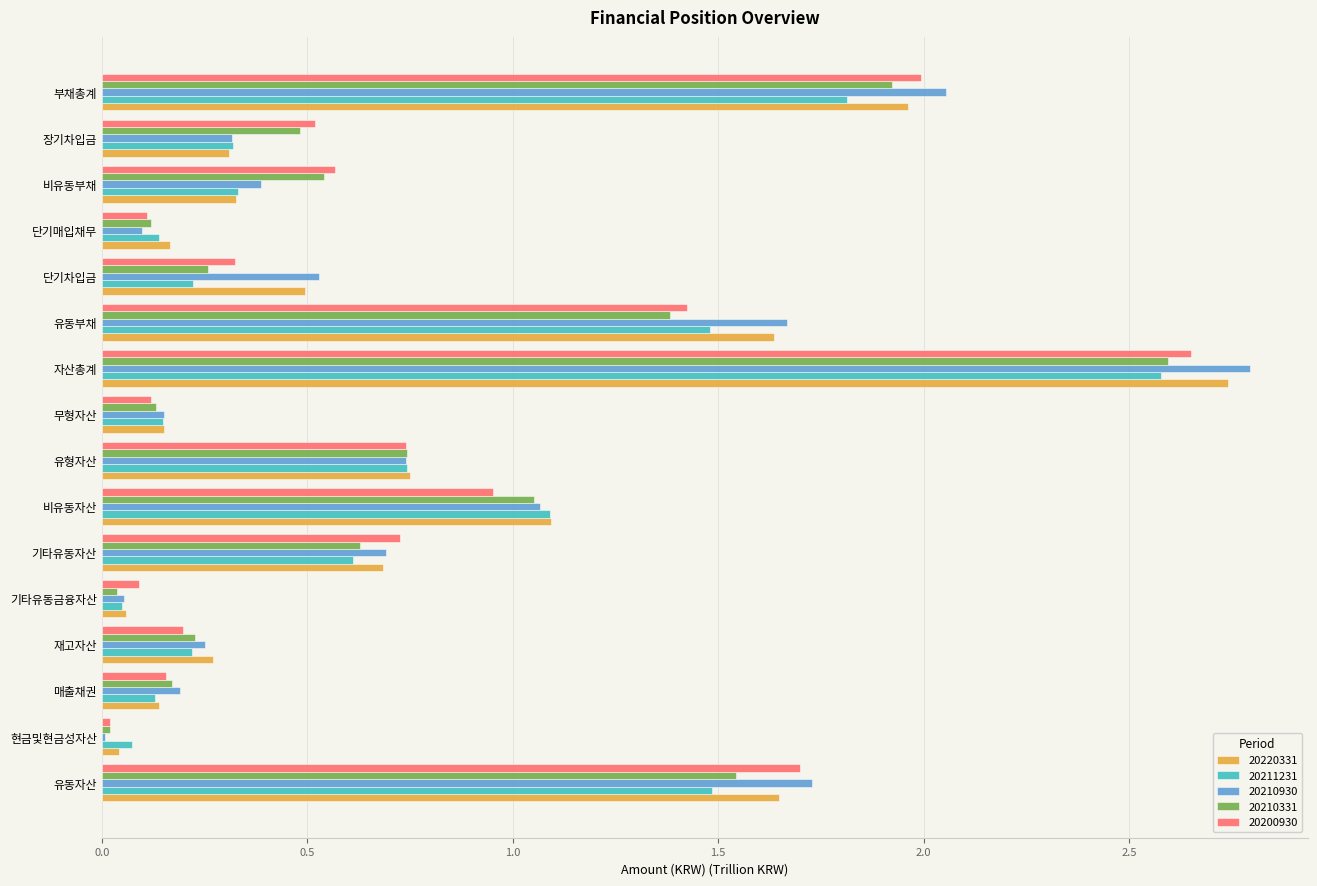

Is the value of 20210331 at 단기차입금 greater than the value of 20220331 at 부채총계?

No